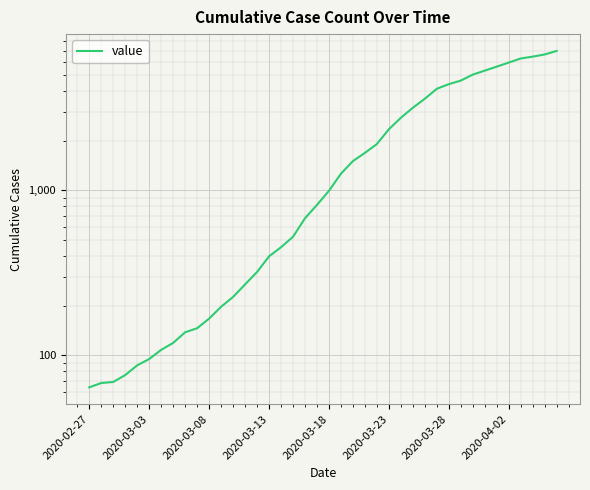

True or false: there are more than 1 points higher than both neighbors.

False